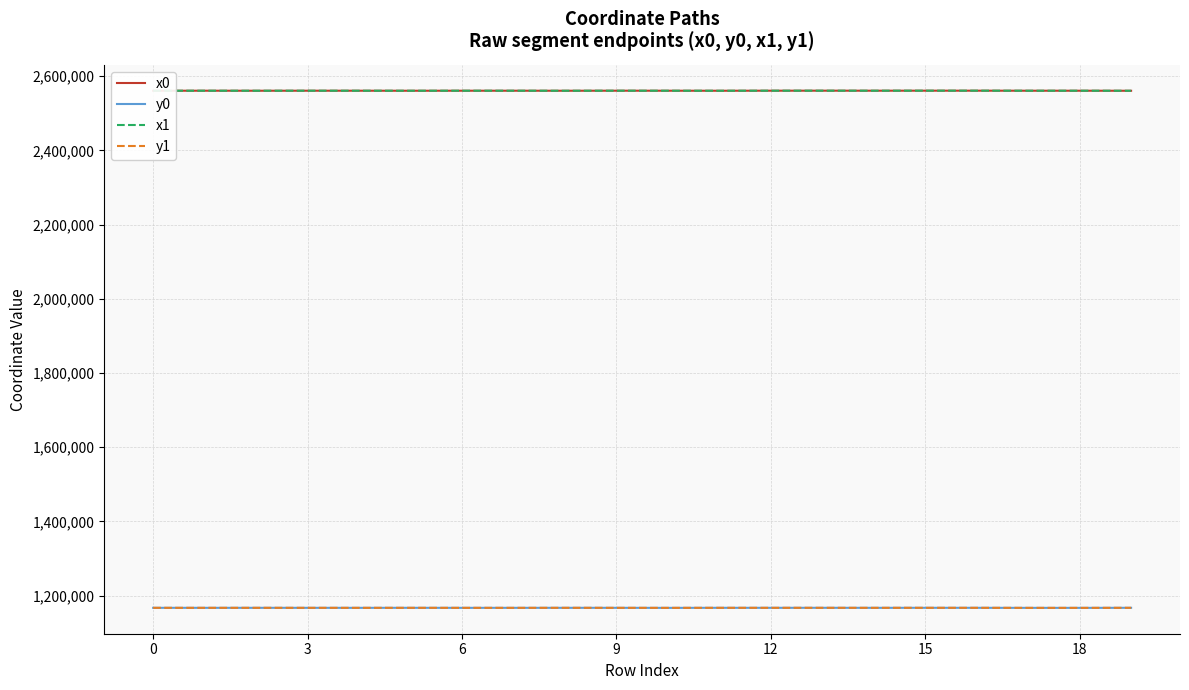

What is the maximum value shown in the chart?

2561050.4